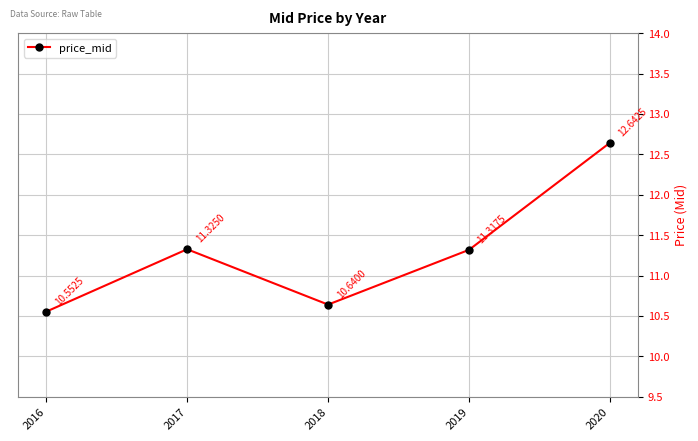

What is the sum of the values at 2017 and 2018?

22.0